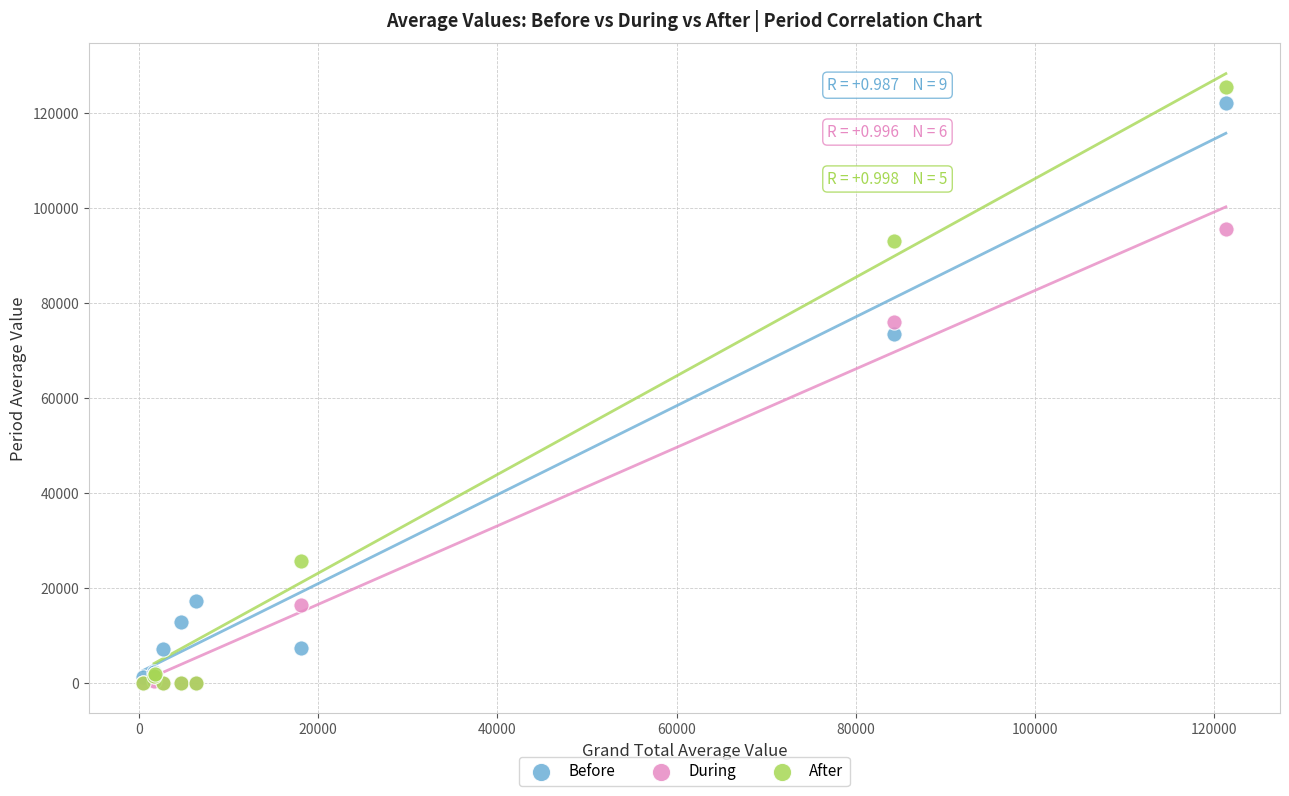

In the Before series, what Y value is closest to 61613?

73369.3